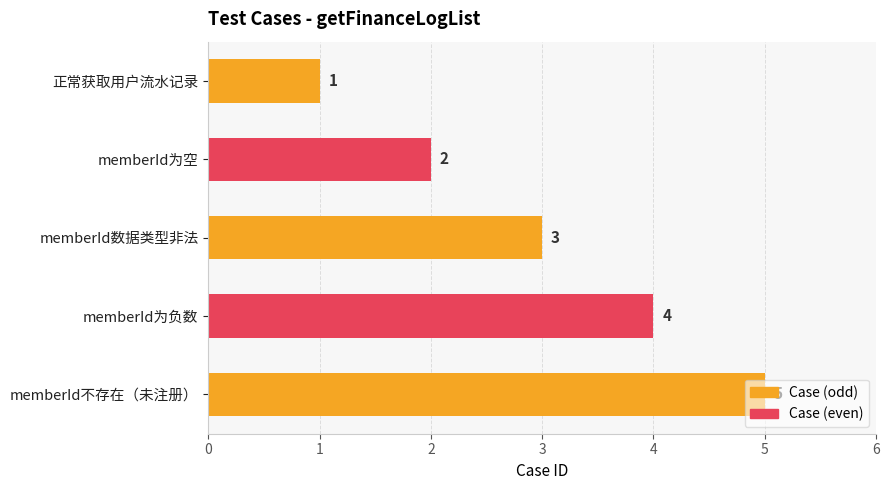

What is the difference between the maximum and second lowest values?

3